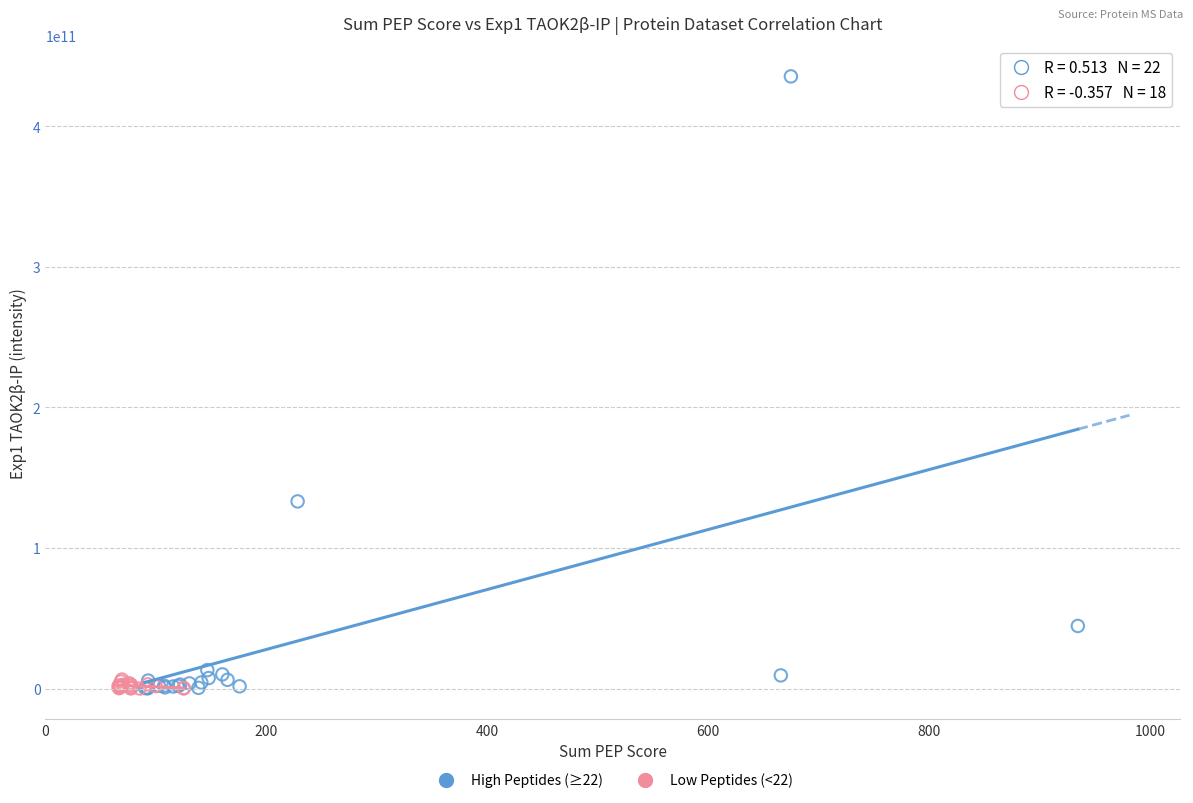

Which series contains the highest Y value?

High Peptides (≥22)